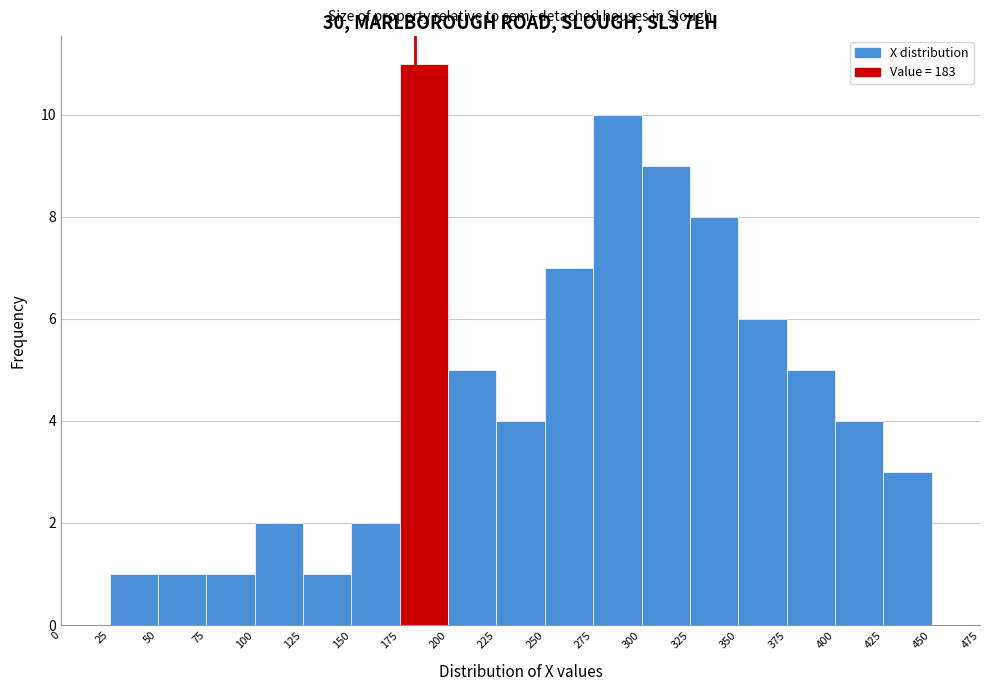

How tall is the bar that spans 375 to 400 on the x-axis? The values are not printed on the chart, so give them approximately, as read against the axis.

5